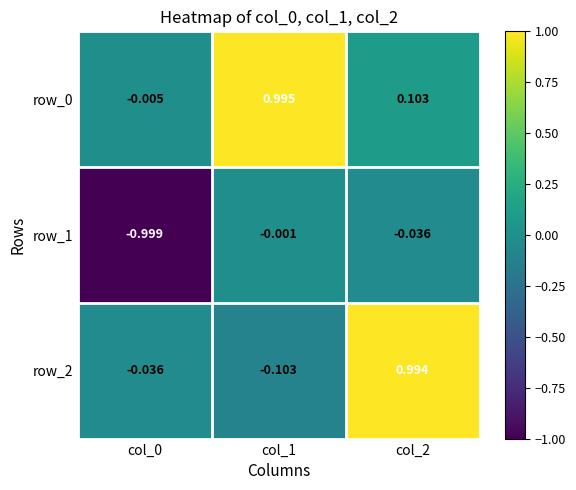

The value of row_1 at col_2 is -0.0. True or false?

True